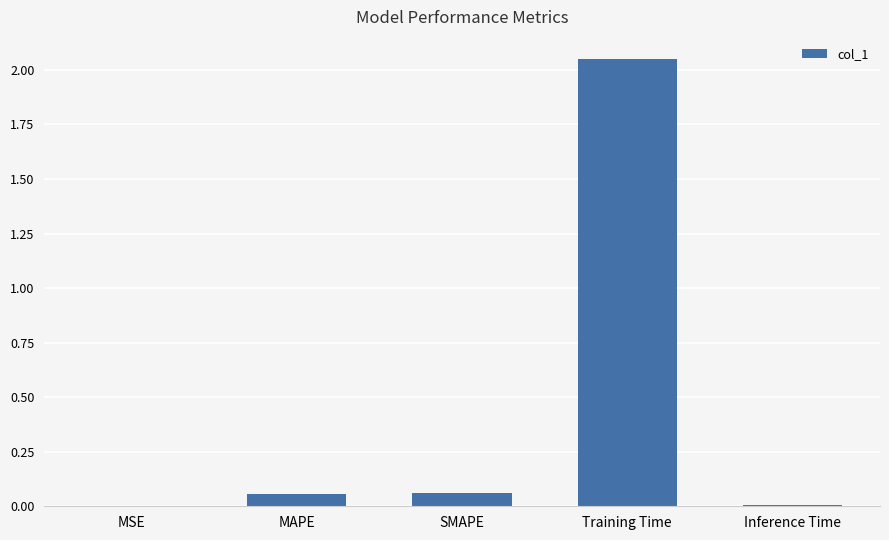

What is the sum of the values at Training Time and SMAPE?

2.1